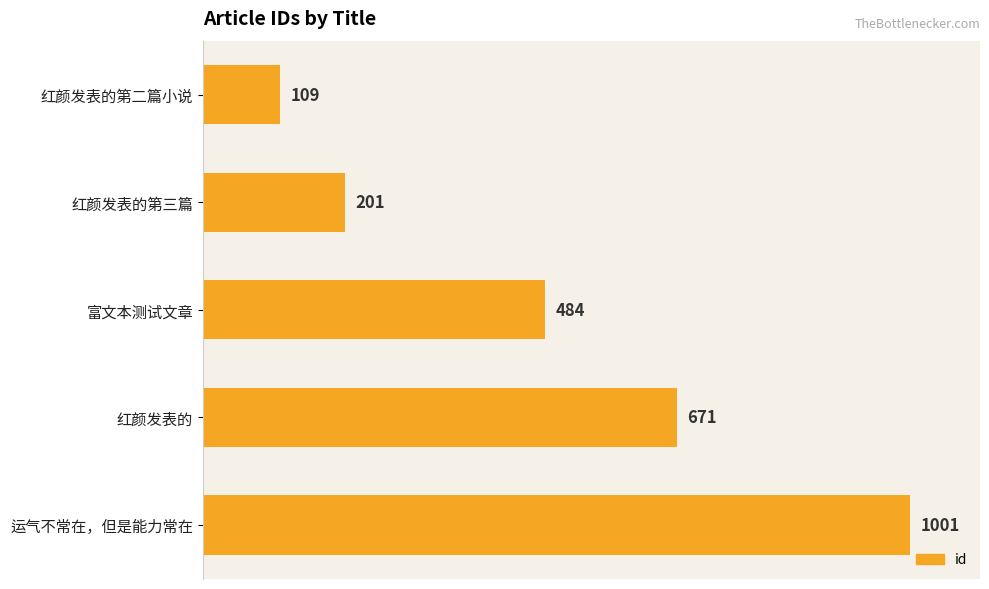

Which has a higher value, 红颜发表的第二篇小说 or 富文本测试文章?

富文本测试文章